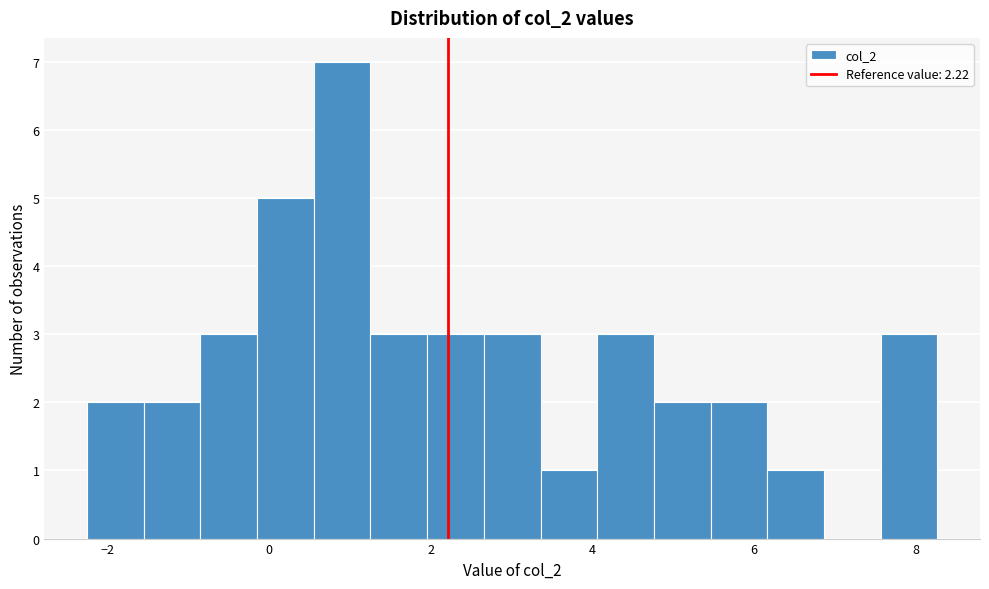

Around what value on the x-axis is the tallest bar? Give the approximate position of its centre, as read against the axis.

1.0